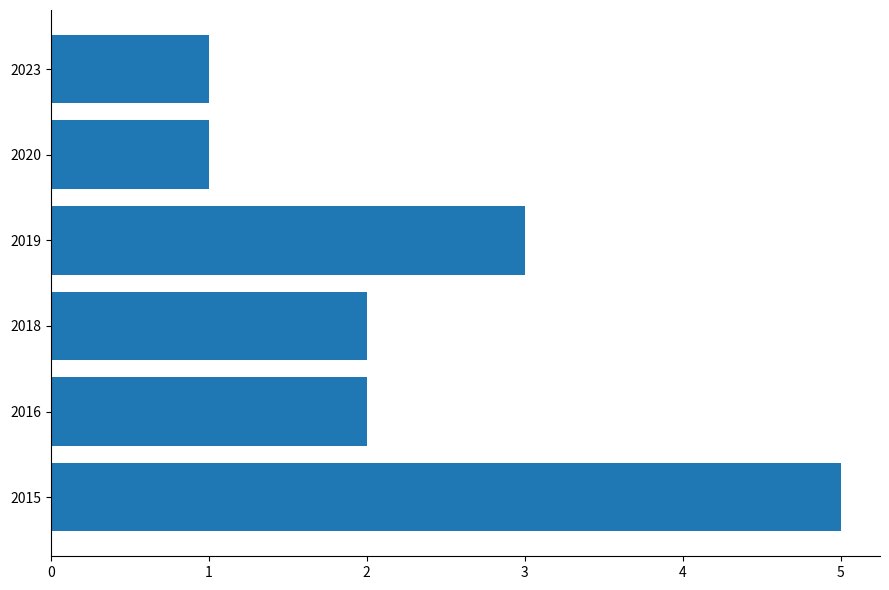

The chart shows a value of 8 at 2015. True or false?

False